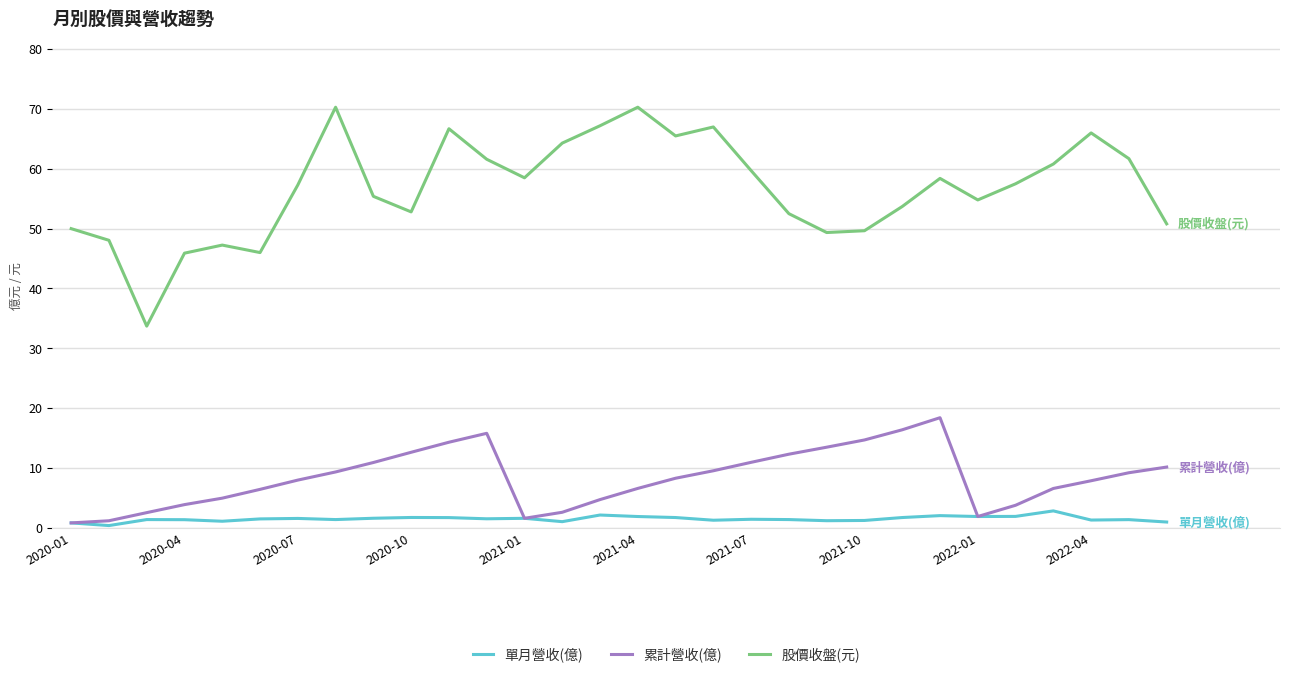

What is the minimum value shown in the chart?

0.4